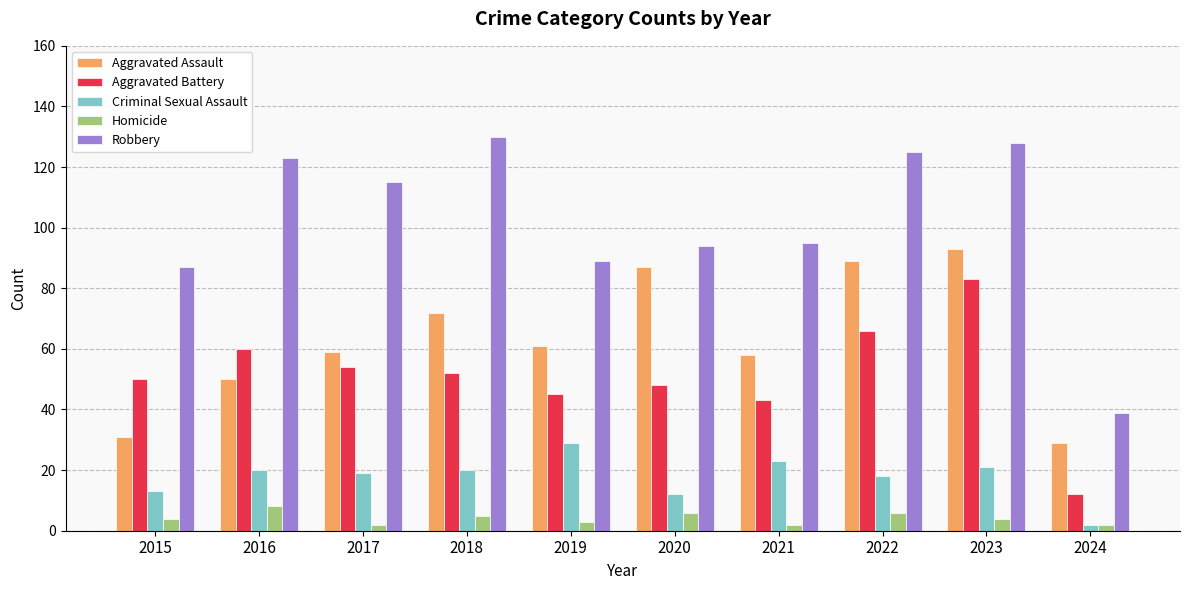

What is the difference between the highest and lowest values at 2018?

125